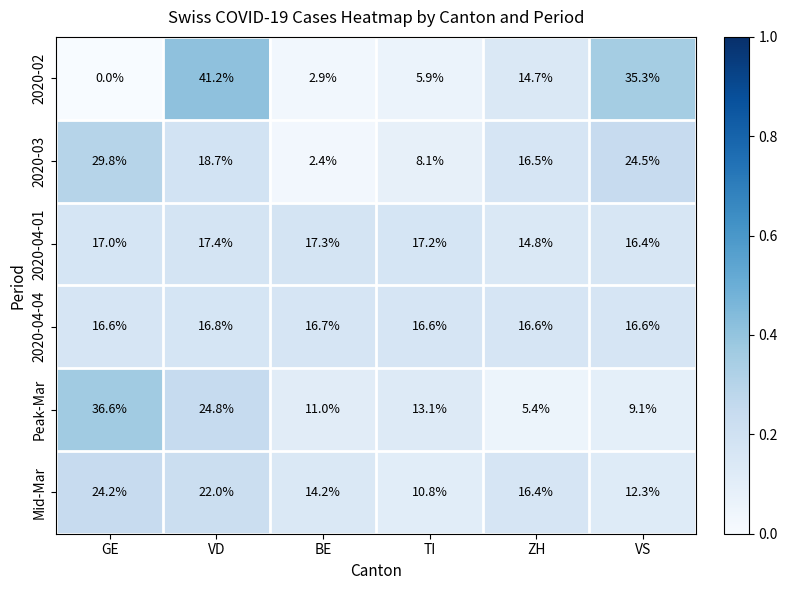

Rank the series at VD from lowest to highest value.

2020-04-04, 2020-04-01, 2020-03, Mid-Mar, Peak-Mar, 2020-02